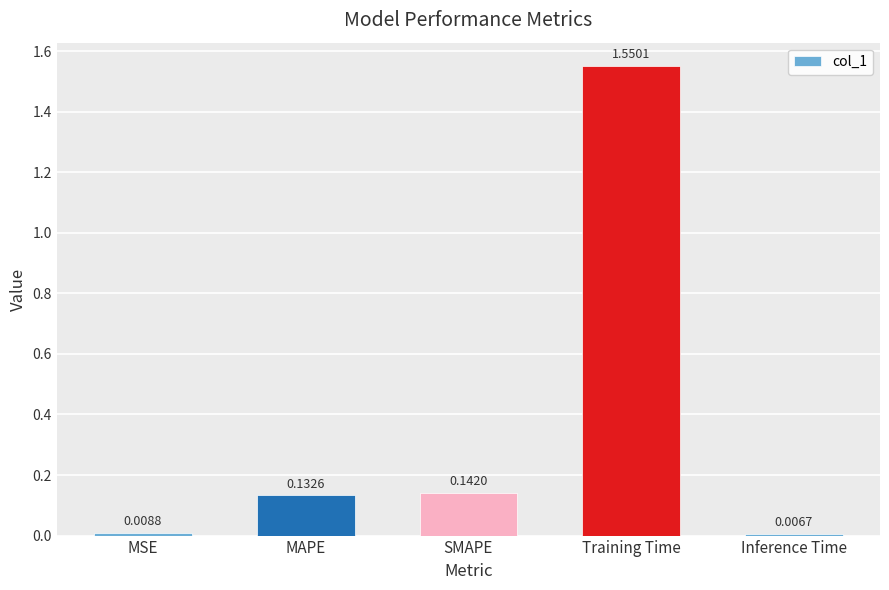

What is the sum of the values at SMAPE and MAPE?

0.3